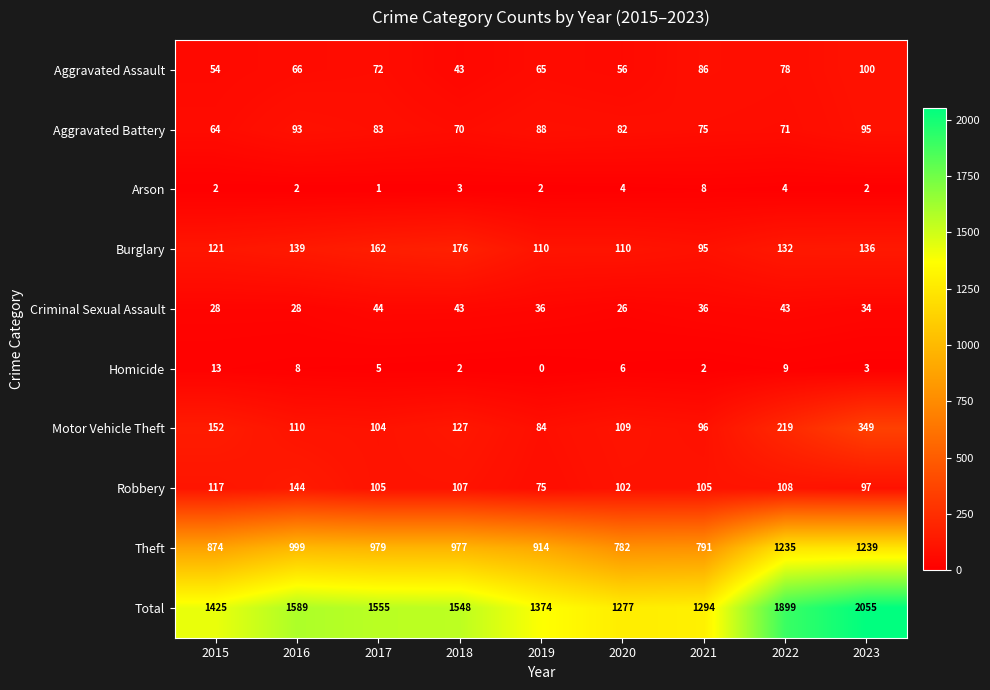

At how many categories does at least one series exceed 1471?

5